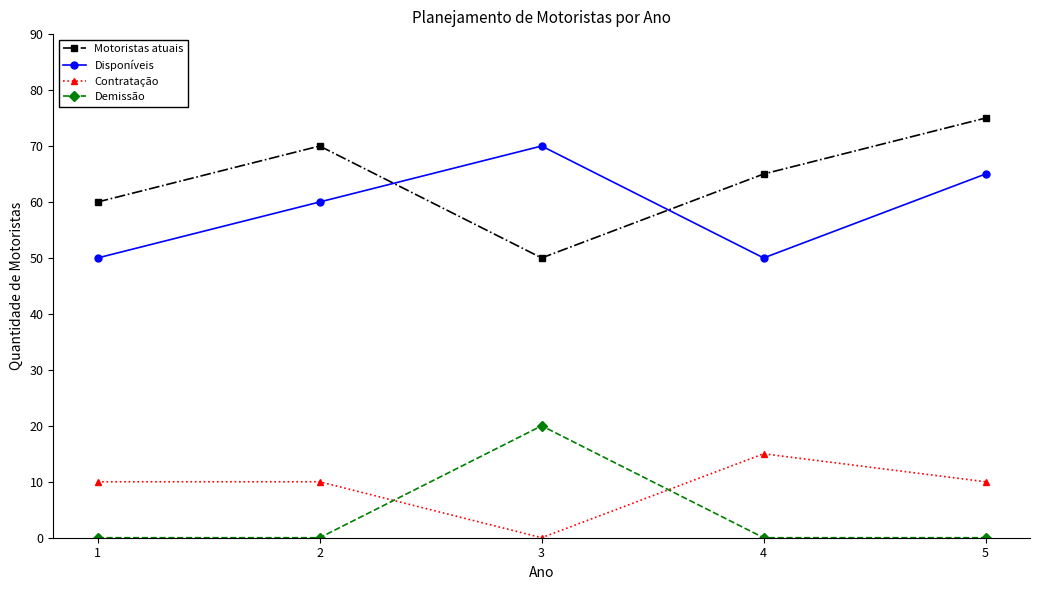

What value does the Disponíveis series have at 2?

60